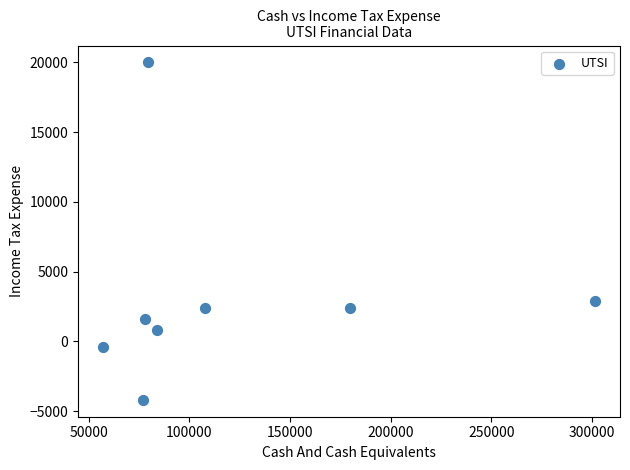

What Y value in the scatter plot is closest to 7900?

2900